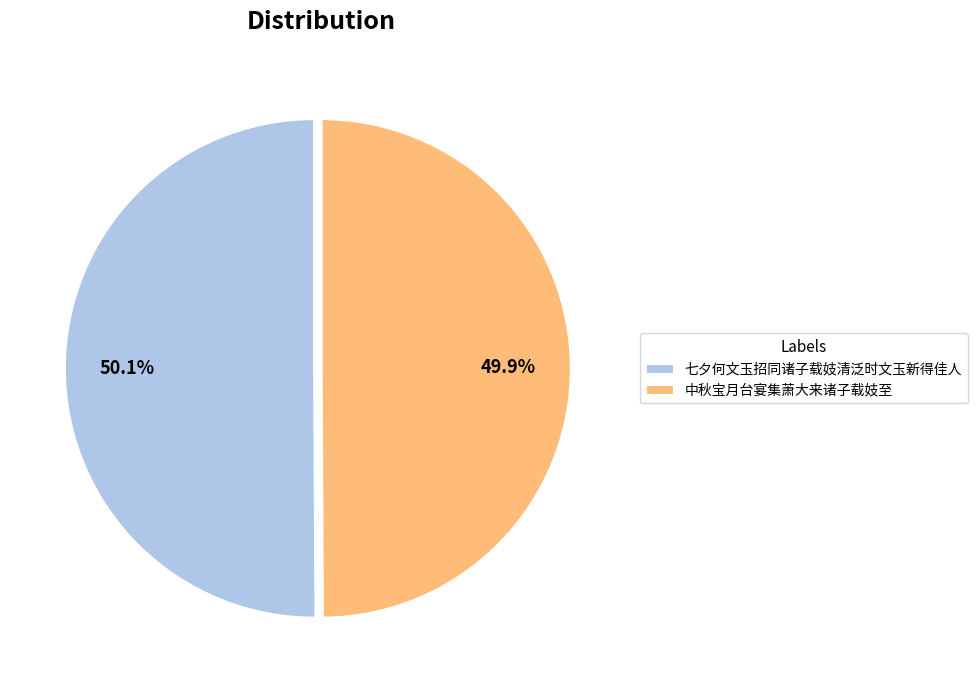

Approximately how many times larger is the value at 七夕何文玉招同诸子载妓清泛时文玉新得佳人 compared to 中秋宝月台宴集萧大来诸子载妓至?

1.0